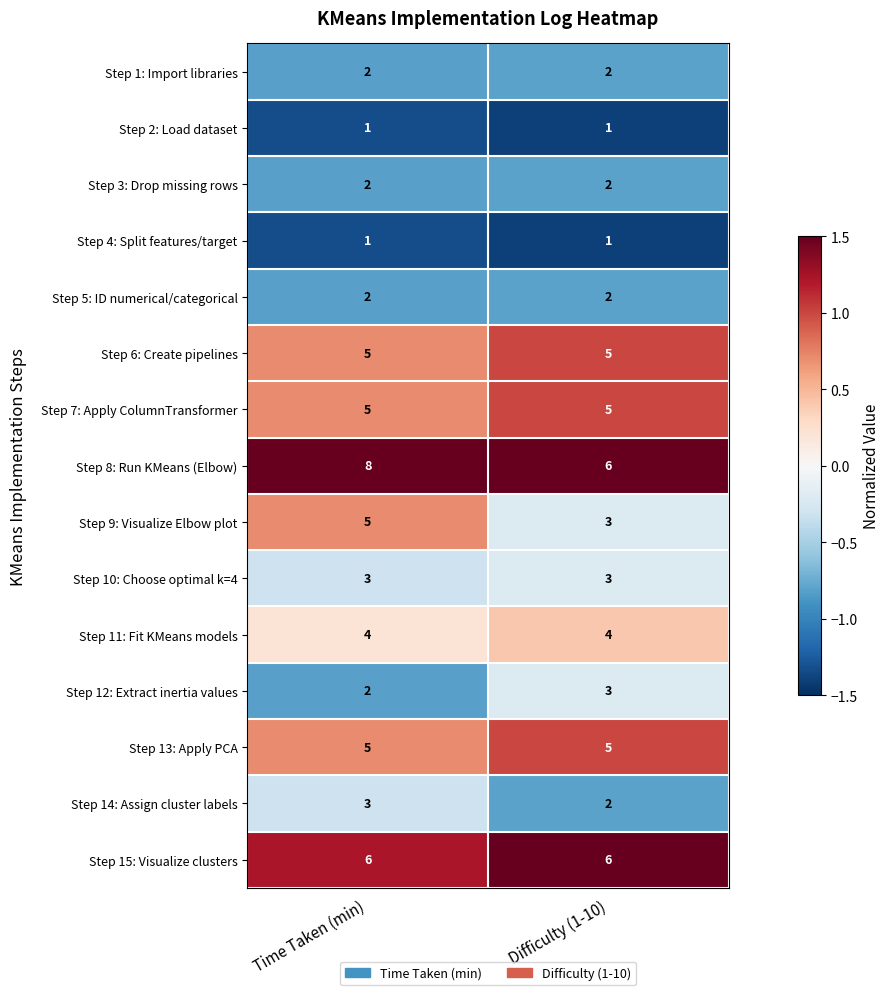

What is the sum of all Step 9: Visualize Elbow plot values?

8